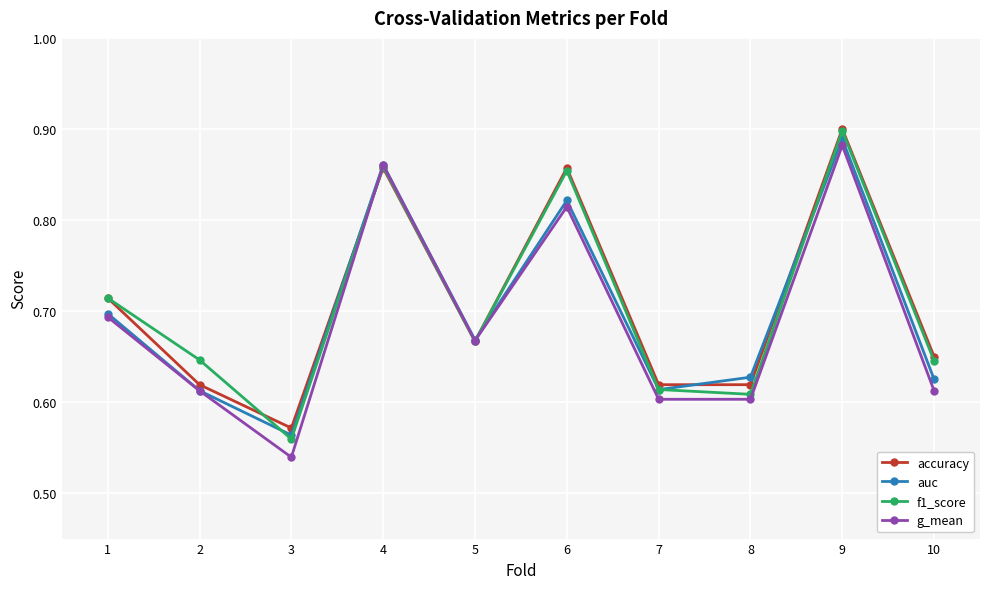

At which category does auc reach its first local valley?

3